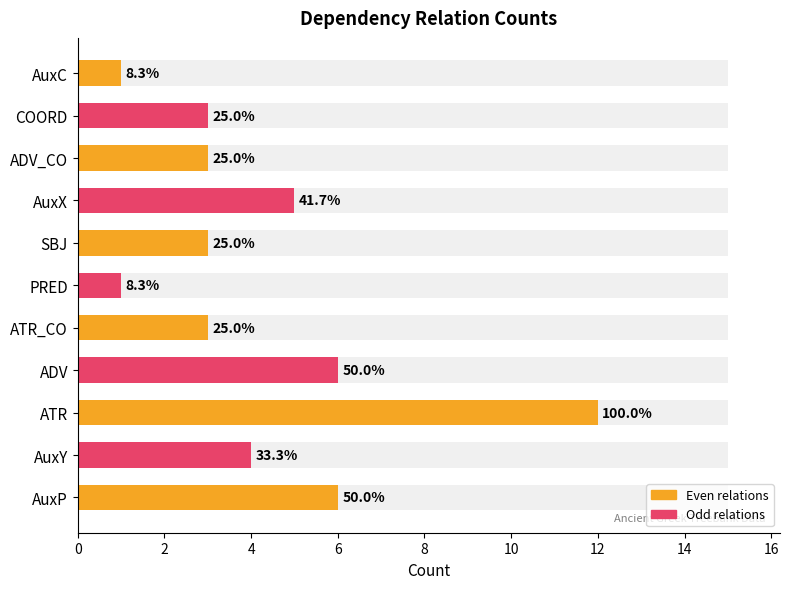

Between PRED and ADV, which is larger?

ADV